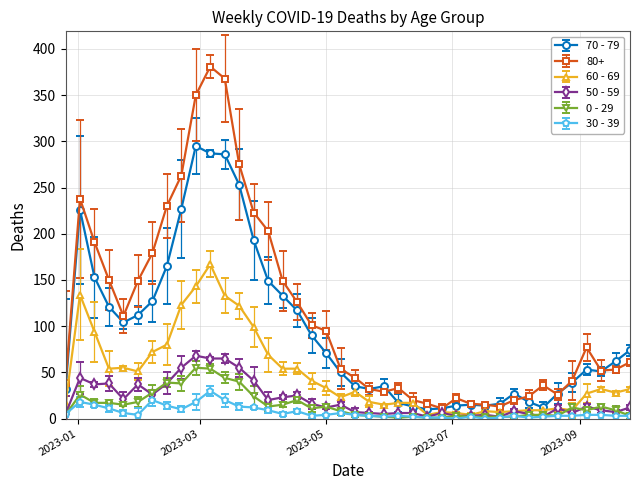

Is this an area chart (filled region under the line)?

No